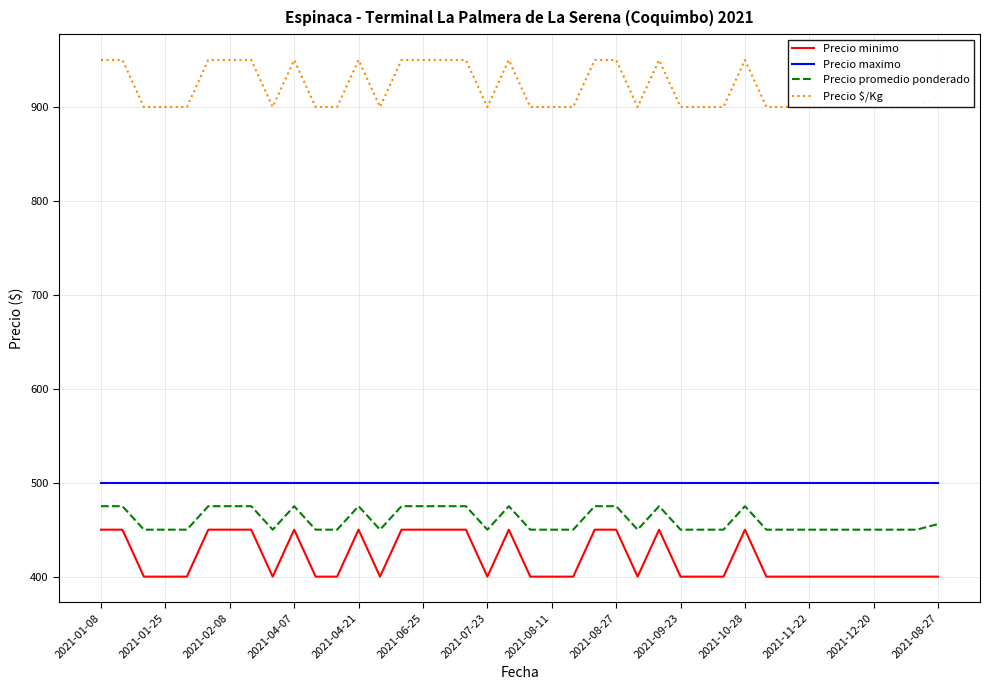

Rank the series by their maximum value, from lowest to highest.

Precio minimo, Precio promedio ponderado, Precio maximo, Precio $/Kg